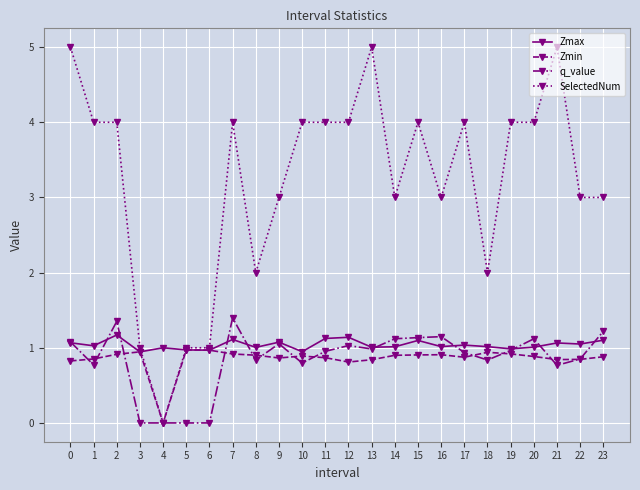

What is the difference between the highest and lowest values at 15?

3.1